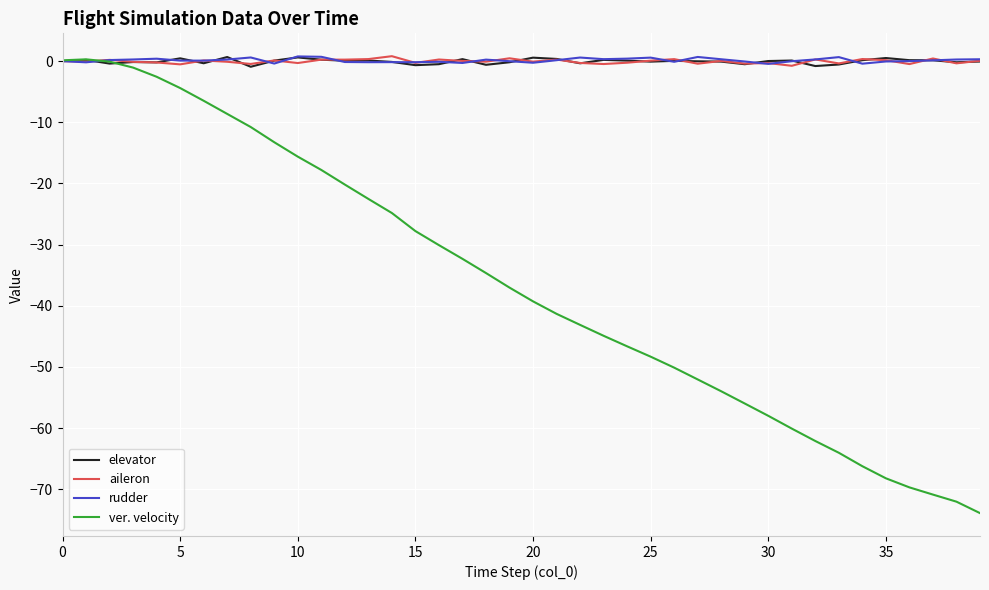

What is the smallest value displayed?

-73.9